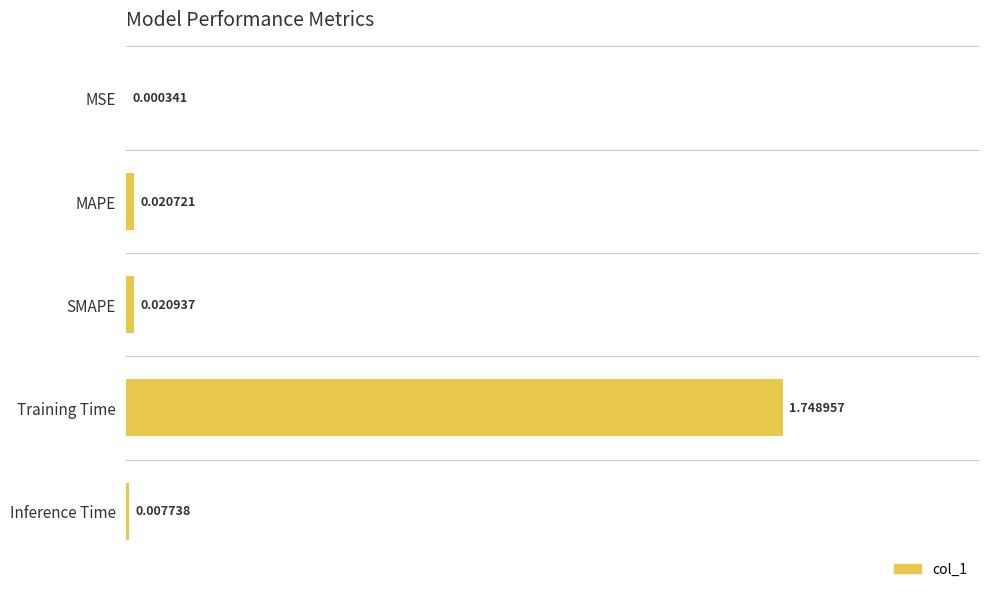

Where is the data nearest to the value 0?

MSE